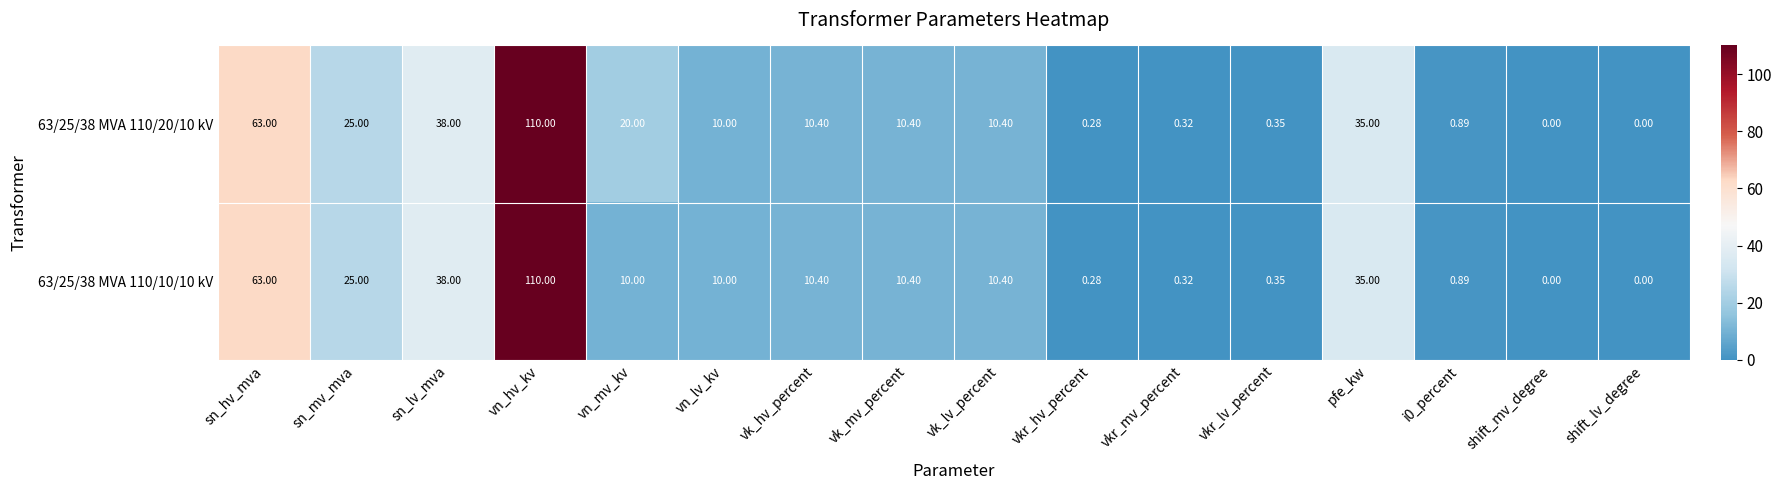

What is the total value across all series at sn_lv_mva?

76.0